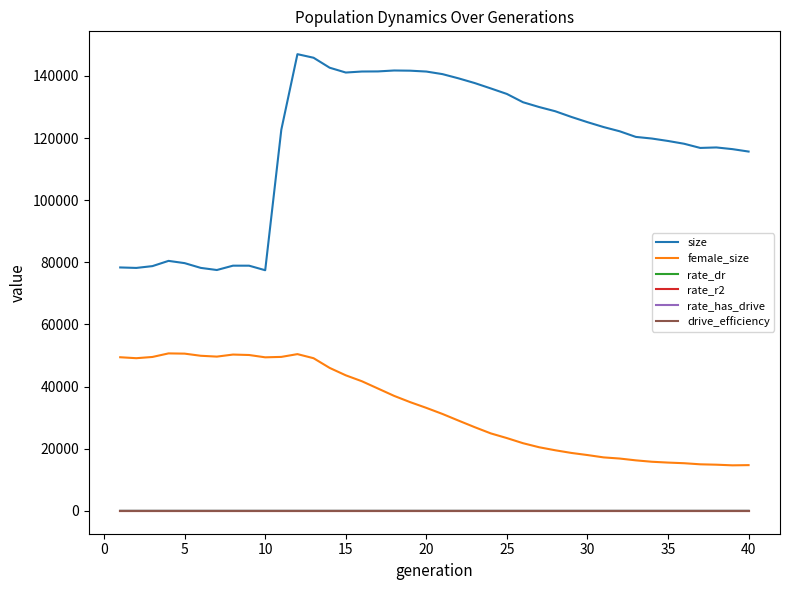

Which series has the largest total across all categories?

size